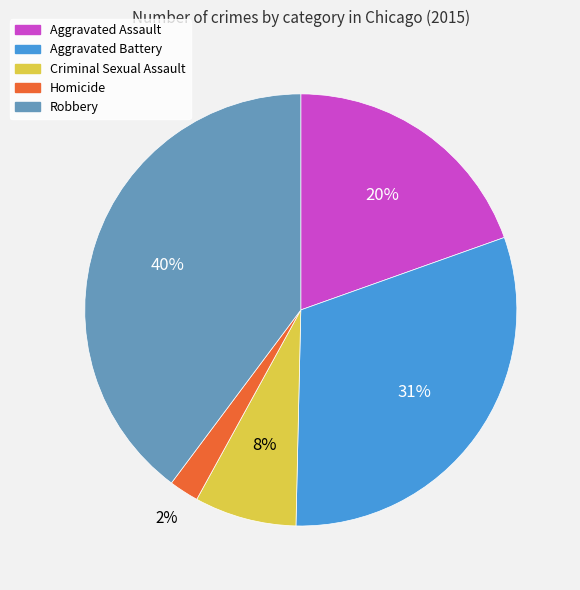

Is it true that Aggravated Battery is 31% of the pie?

True